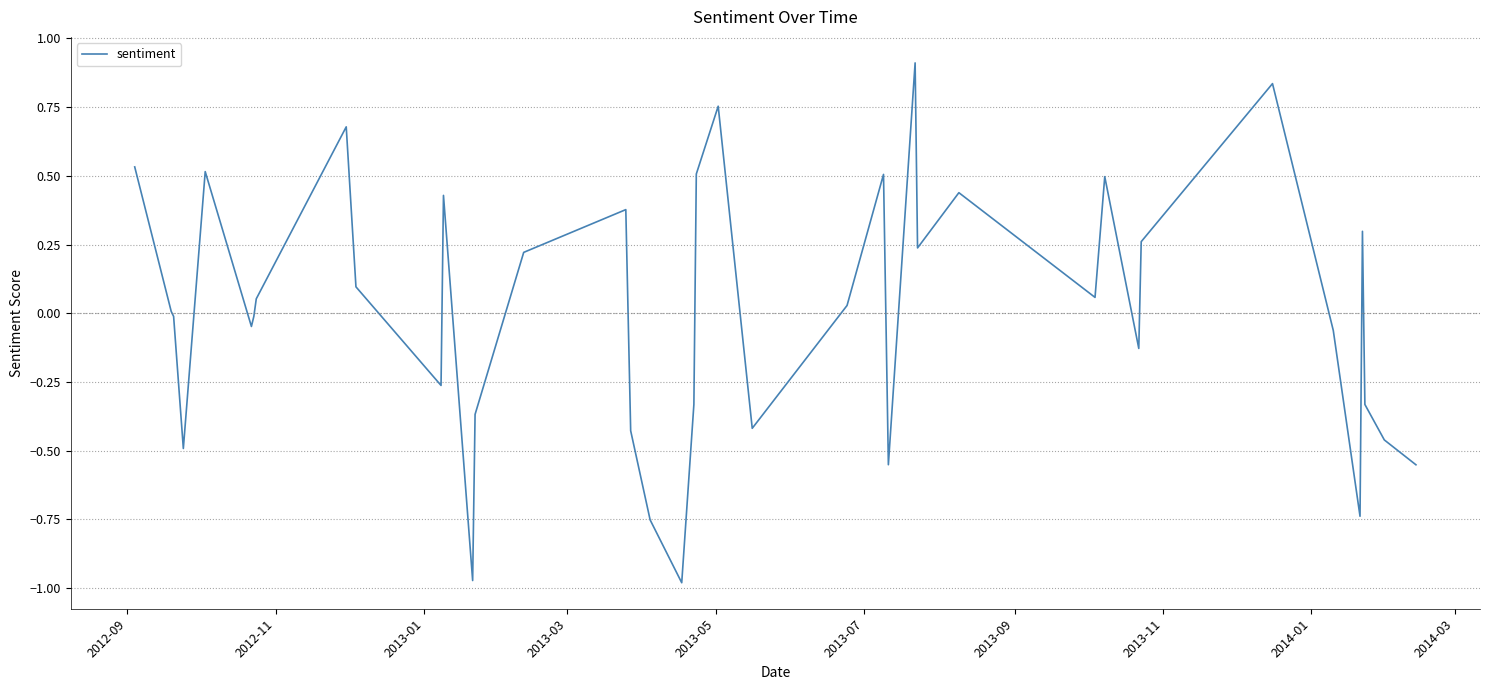

What is the maximum value shown in the chart?

0.9